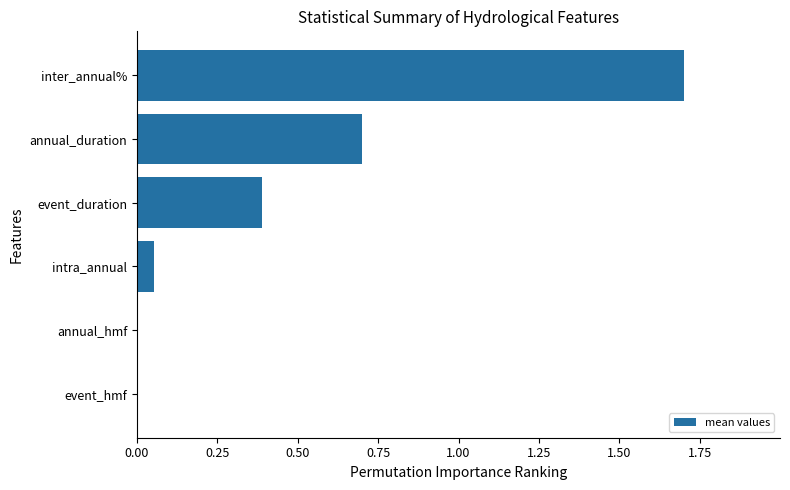

The value at inter_annual% is 1.7. True or false?

True